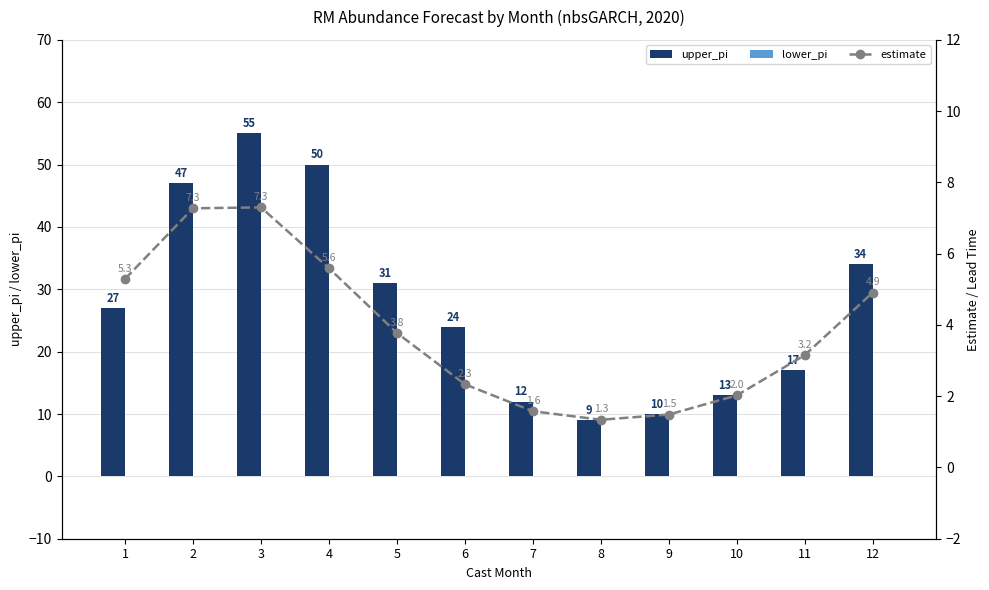

What is the greatest value displayed?

55.0